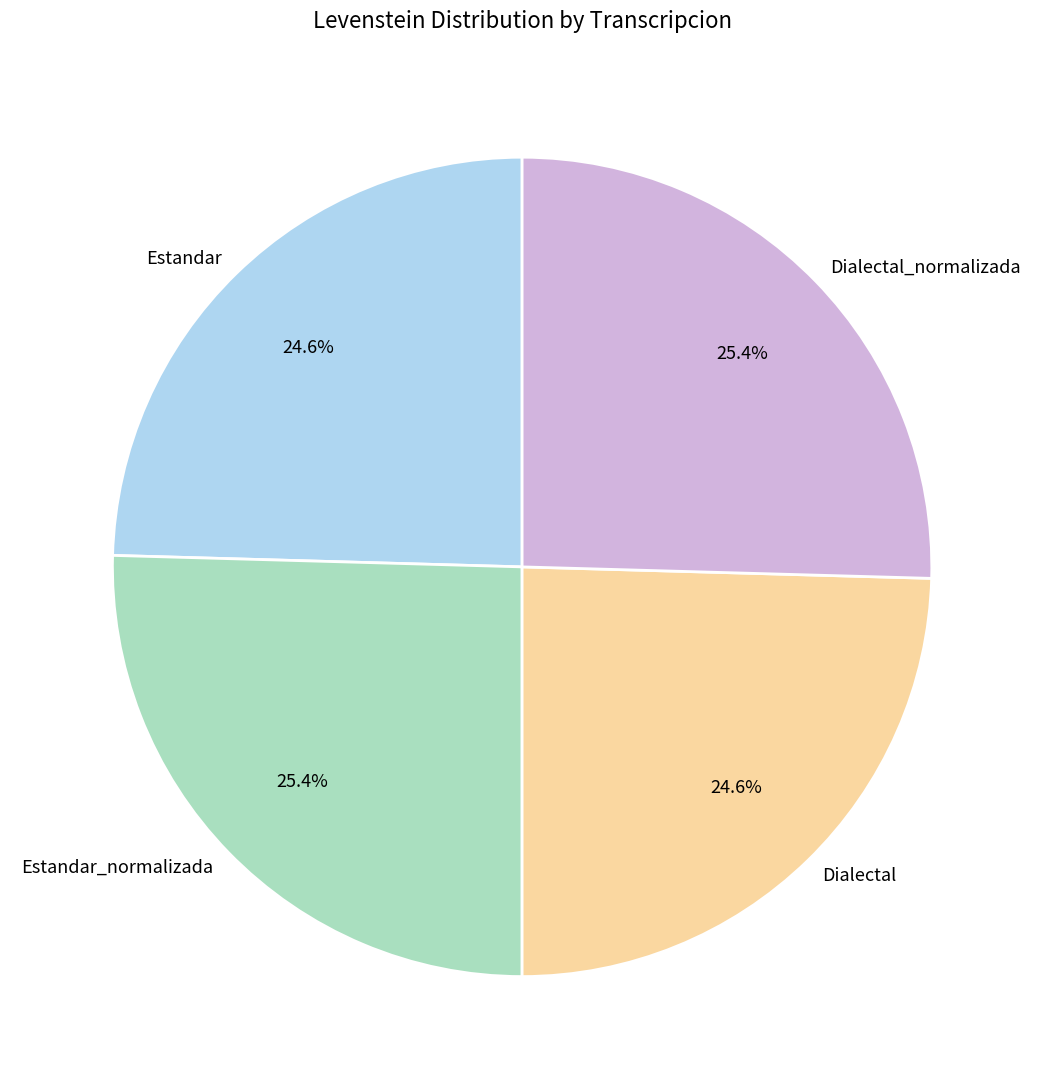

Combined, do Dialectal and Estandar account for over 50%?

No